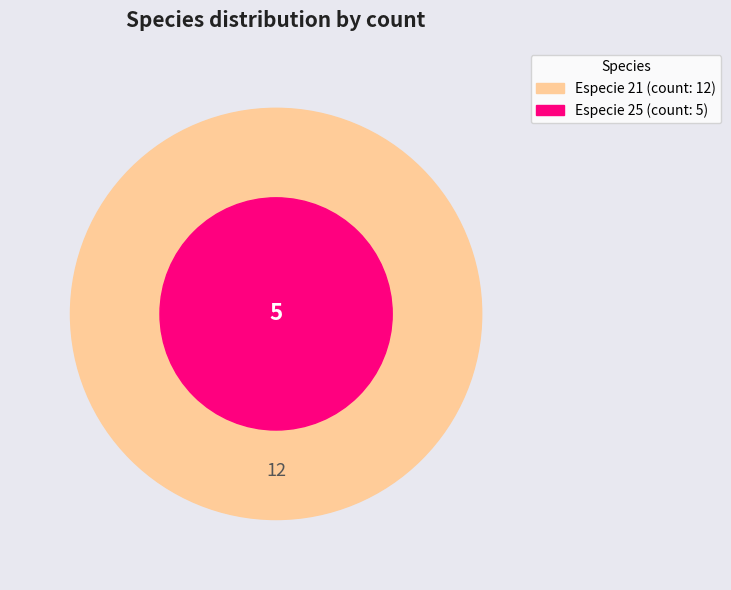

What is the change in value from 21 to 25?

-7